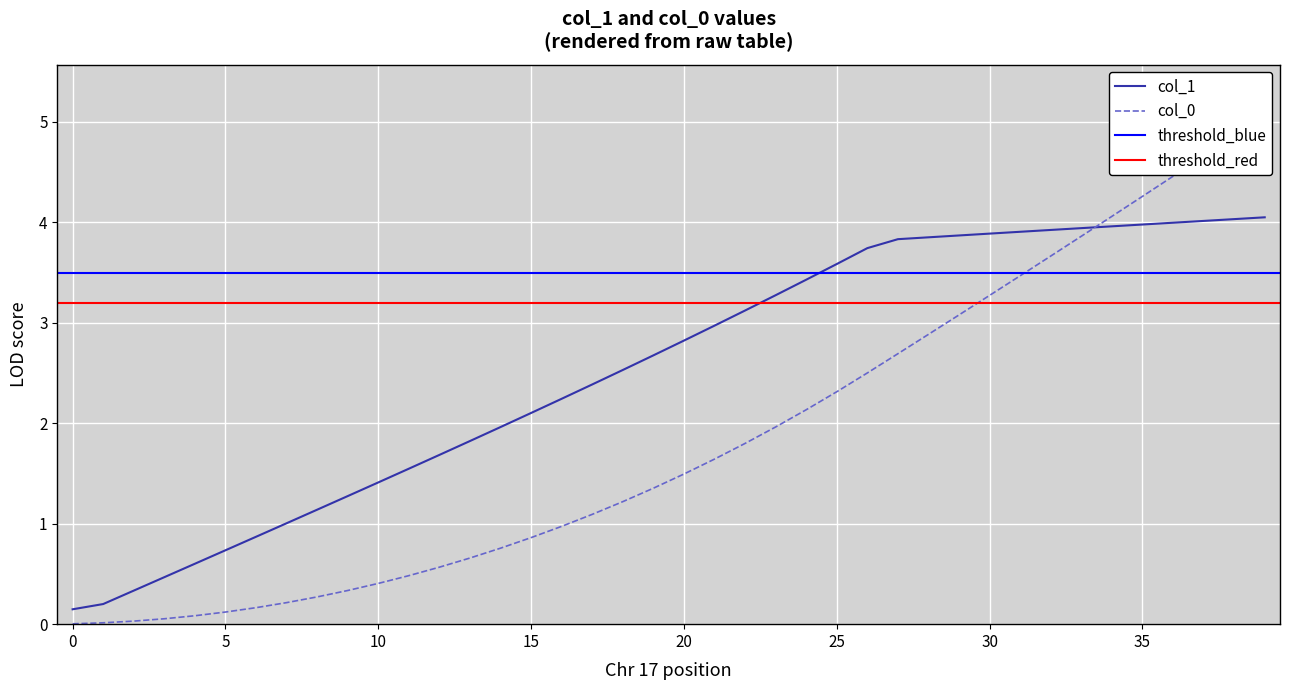

How many lines are shown in the chart?

2